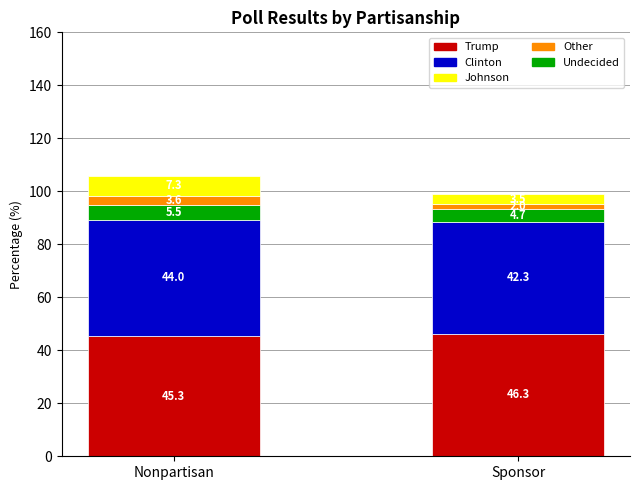

Is it true that Trump equals 78.9 at Nonpartisan?

False